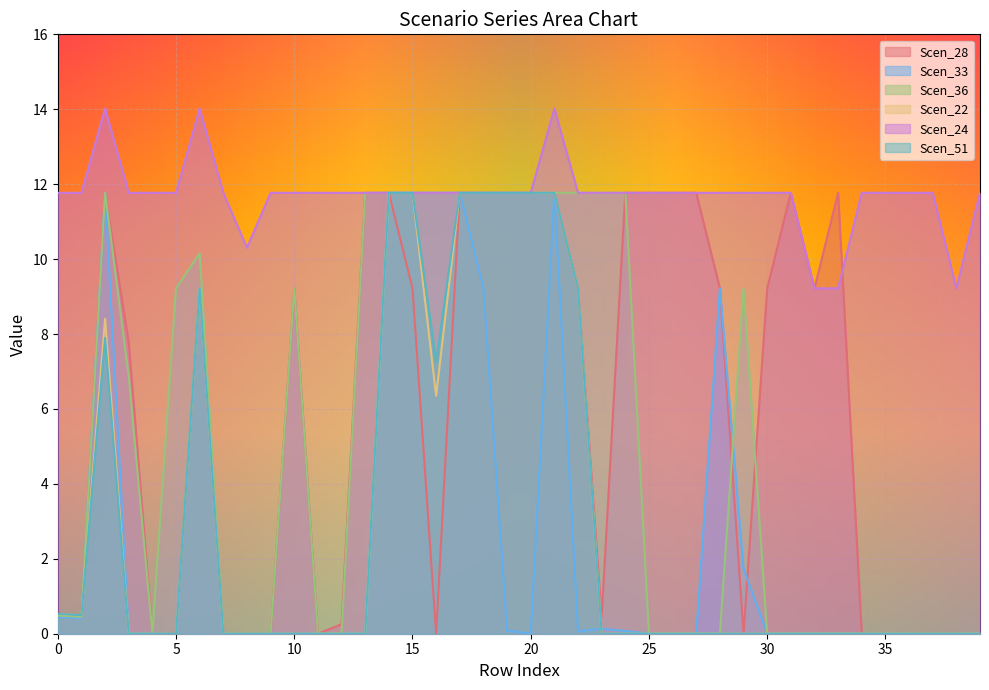

Which series has the largest total across all categories?

Scen_24